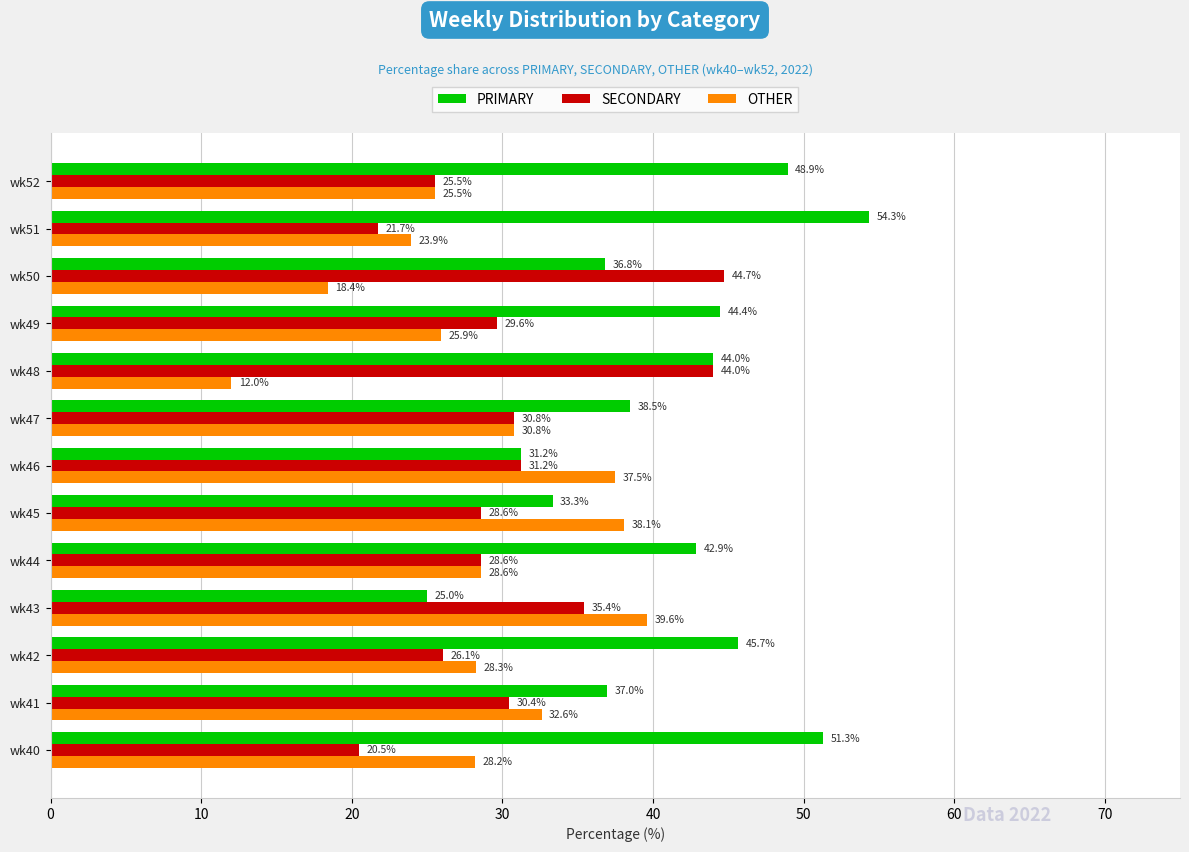

Rank the categories by OTHER value from lowest to highest.

wk48, wk50, wk51, wk52, wk49, wk40, wk42, wk44, wk47, wk41, wk46, wk45, wk43